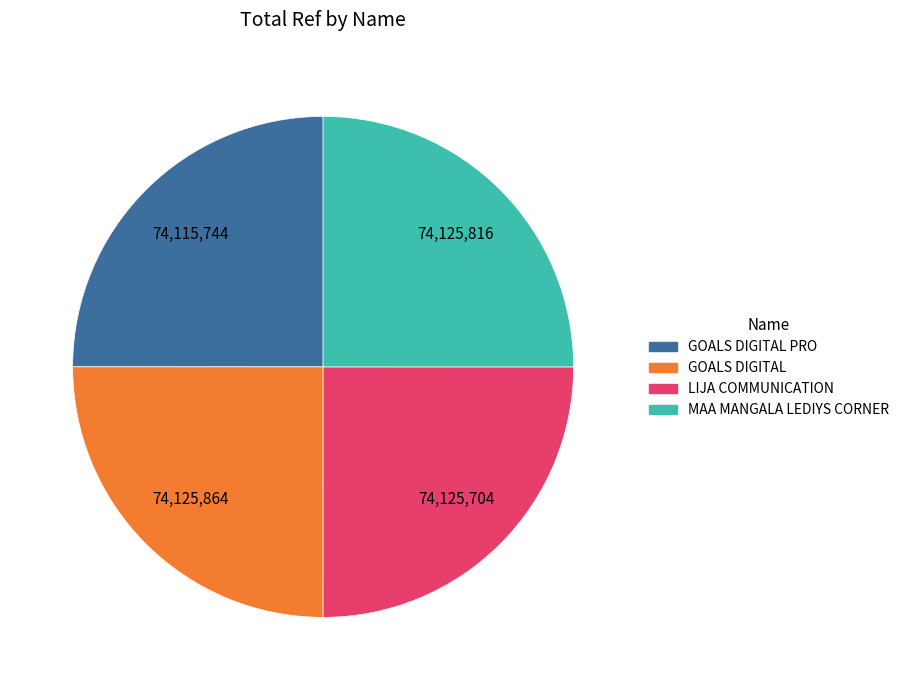

Does any single category account for the majority?

No